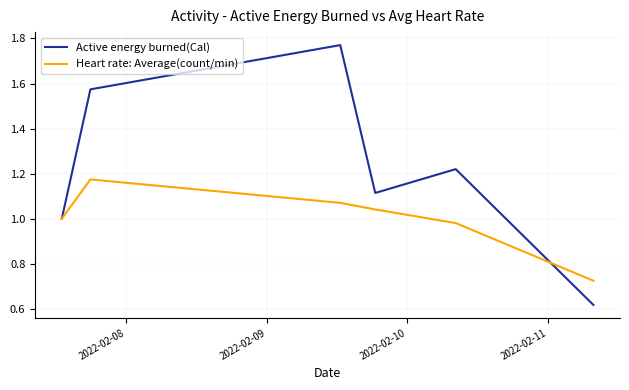

Which series has the widest spread of values?

Active energy burned(Cal)